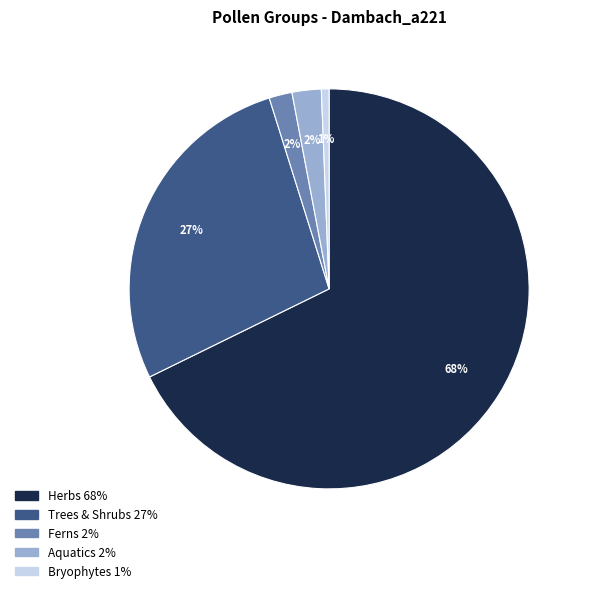

To the nearest percent, what portion does Ferns 2% represent?

2%